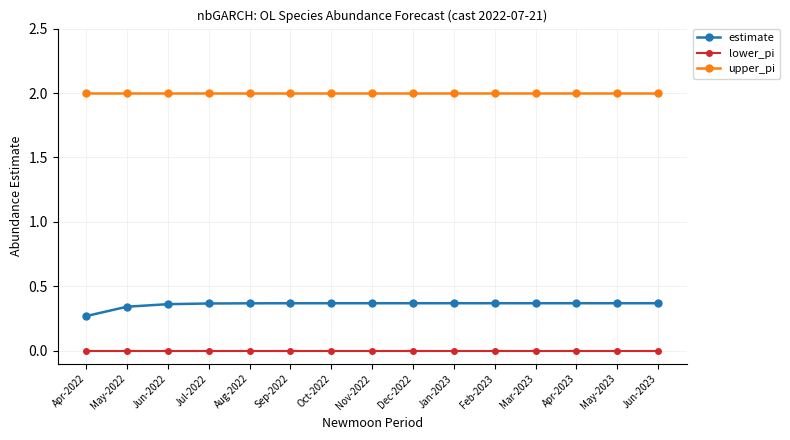

What position from the right is Aug-2022?

11